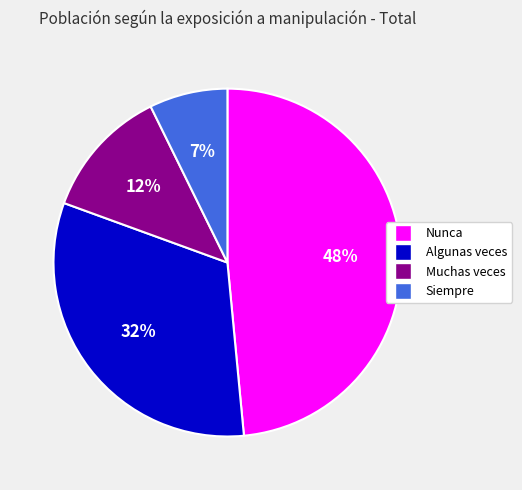

How many segments does this pie chart have?

4